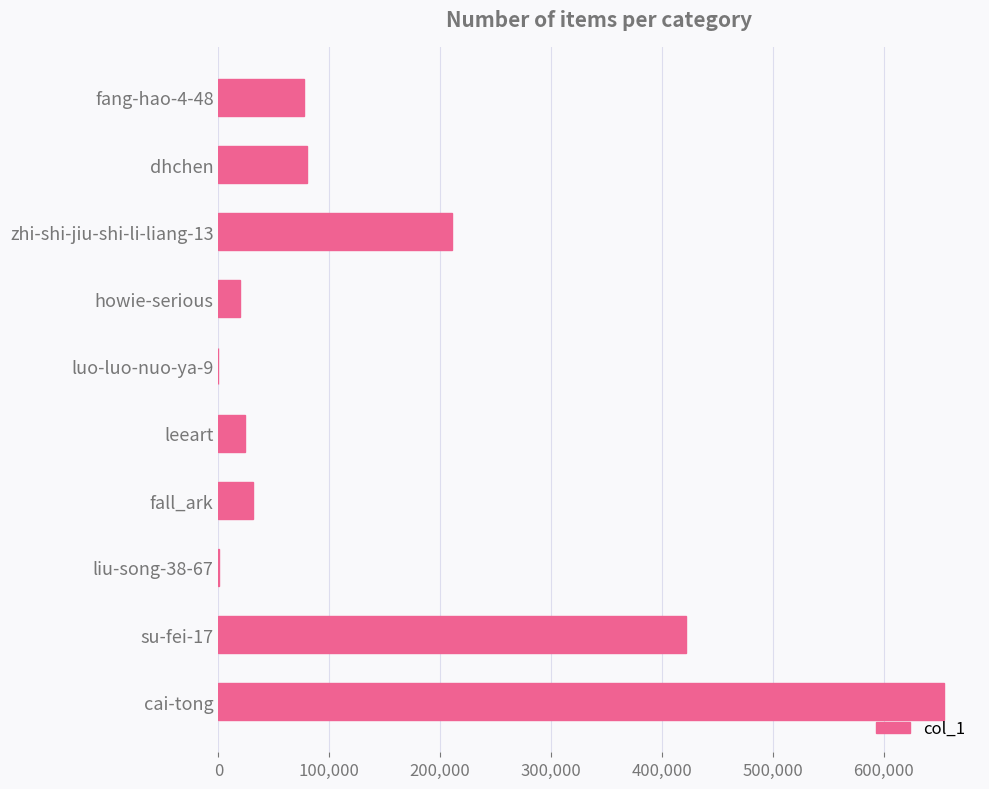

At which category does the chart reach its peak across all series?

cai-tong